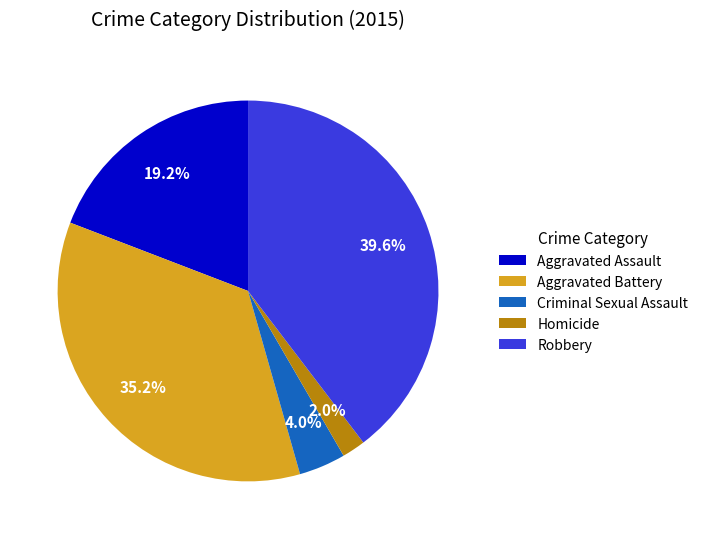

How many slices are in this pie chart?

5